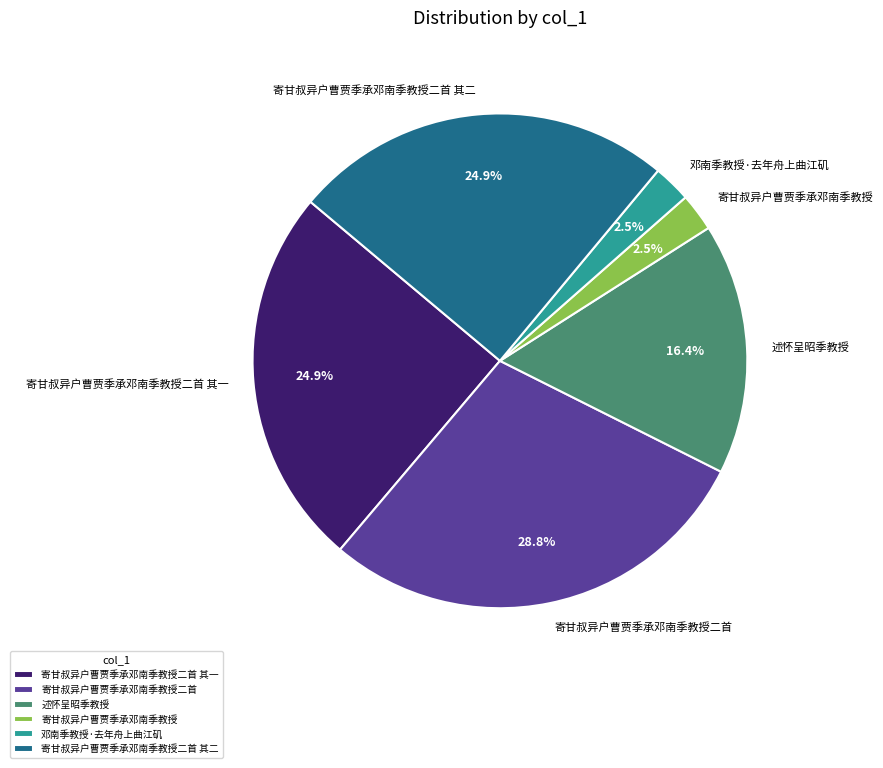

To the nearest percent, what percentage of the pie is 寄甘叔异户曹贾季承邓南季教授二首 其一?

25%